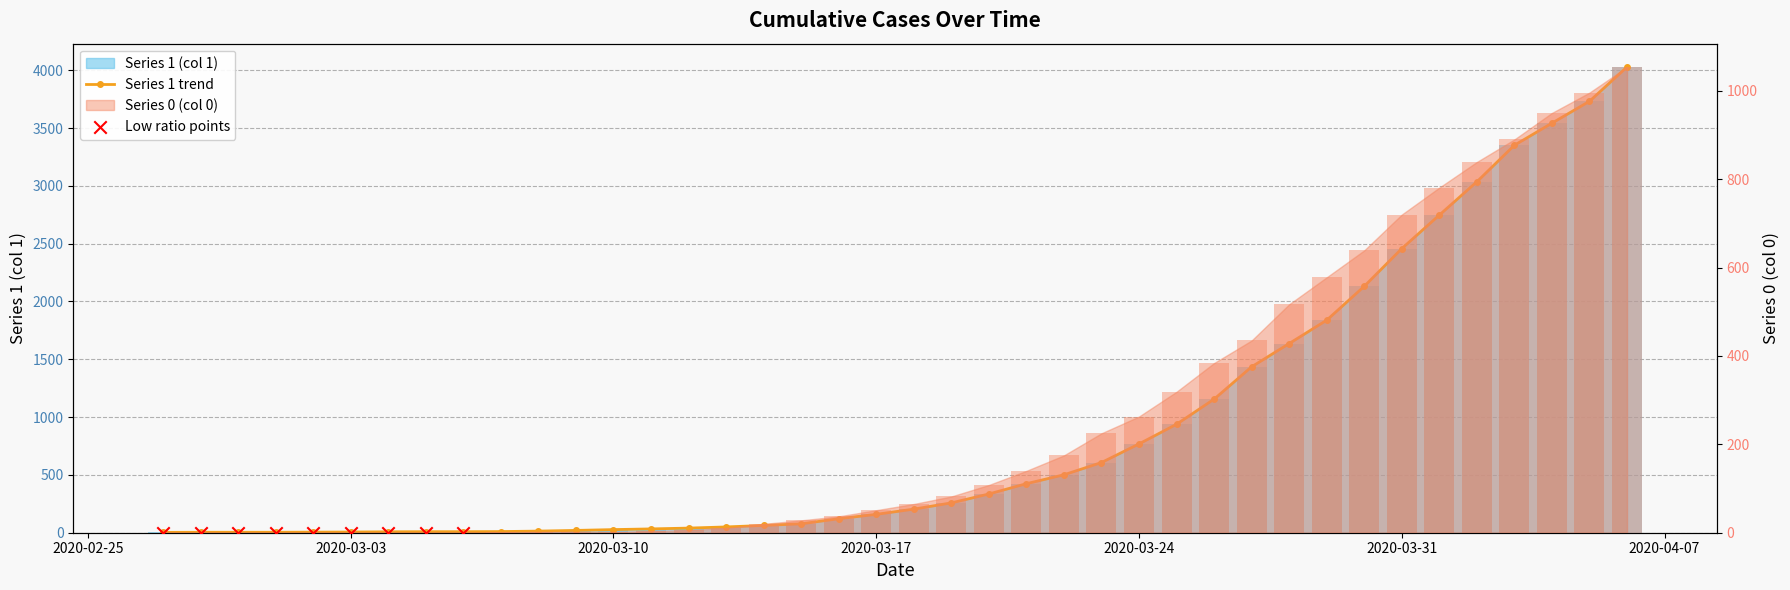

At how many categories does at least one series exceed 2210?

7